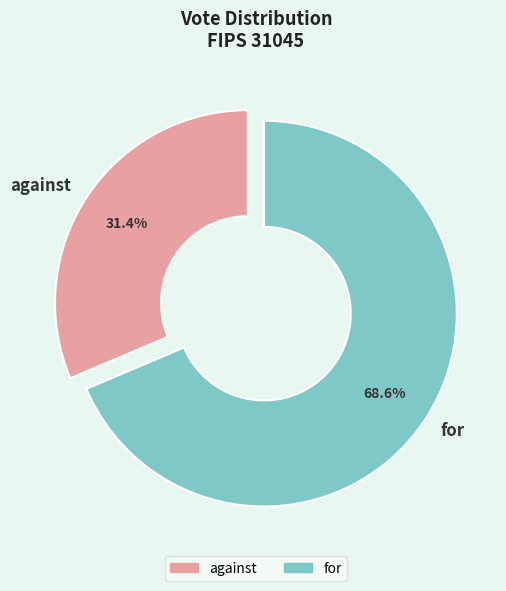

Which category accounts for the majority?

for